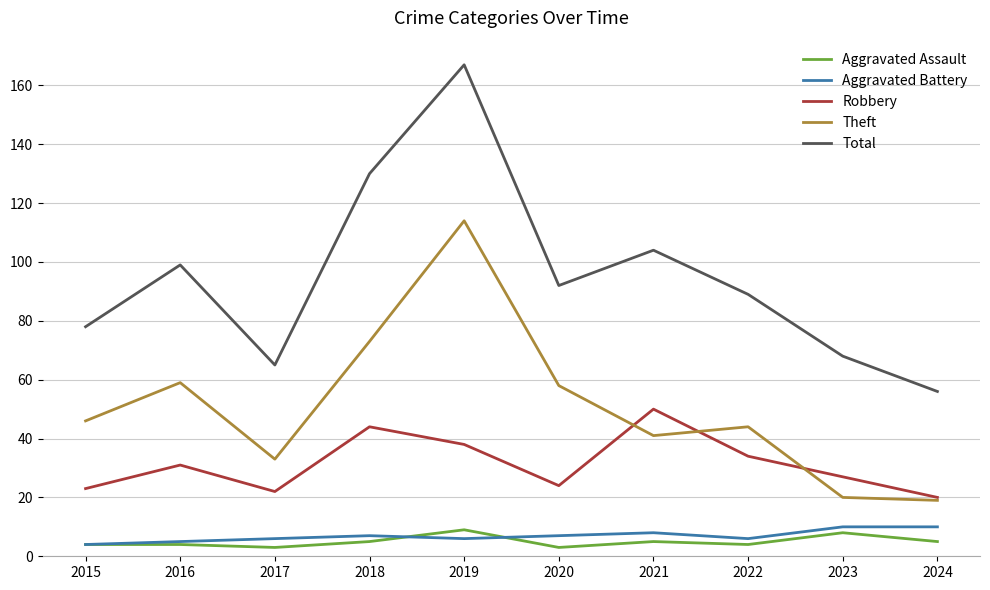

What is the difference between the second highest and second lowest values in the Theft series?

53